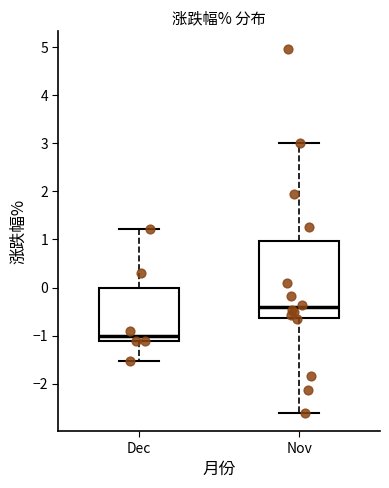

Reading left to right, transcribe this box plot: for each box, give where its median line is, the range the box spans, and where its two whiskers end, as read against the y-axis. The values are not printed on the chart, so give them approximately, as read against the axis.

Dec: median -1.0, box -1.1 to 0.0, whiskers -1.5 to 1.2
Nov: median -0.4, box -0.6 to 1.0, whiskers -2.6 to 3.0